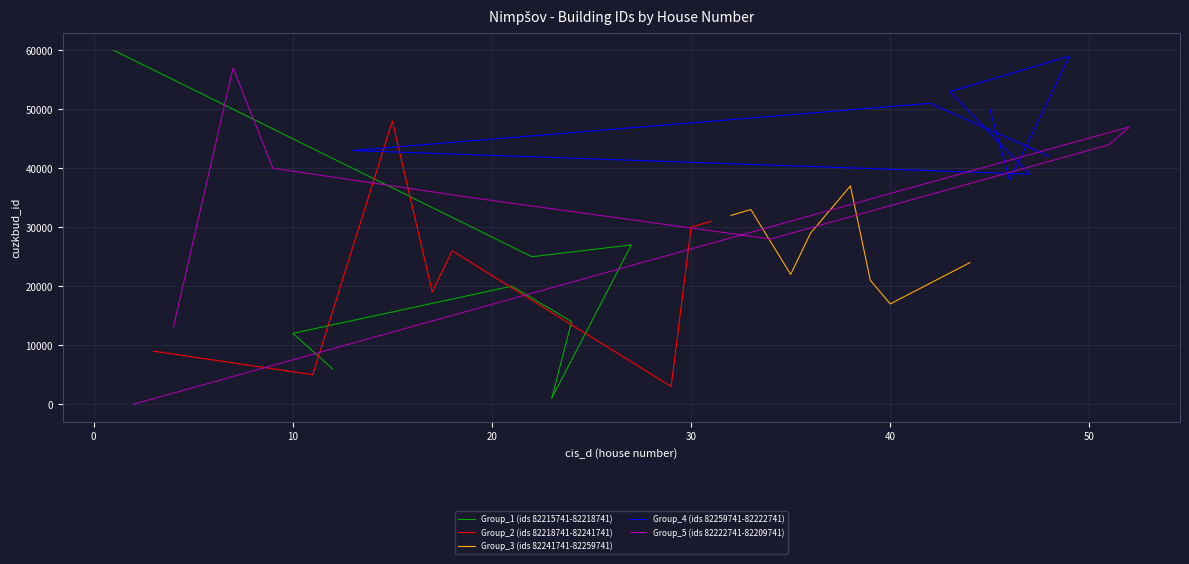

How many distinct data groups are displayed?

5